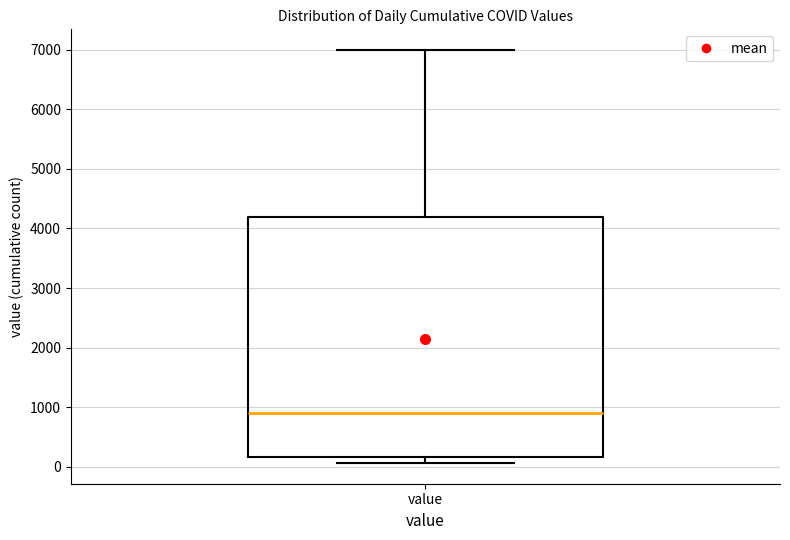

Transcribe this box plot: give where the median line is, the range the box spans, and where the two whiskers end, as read against the y-axis. The values are not printed on the chart, so give them approximately, as read against the axis.

median 900, box 200 to 4200, whiskers 100 to 7000